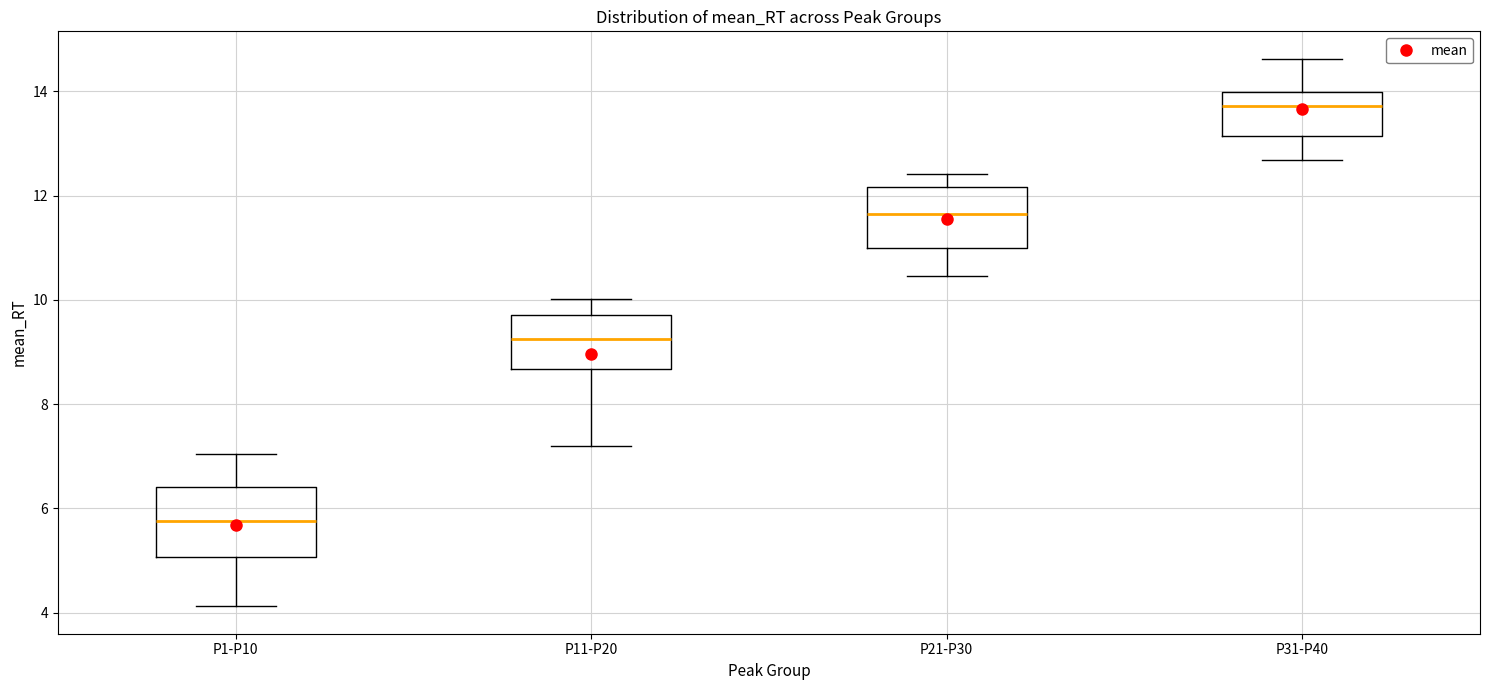

Reading left to right, transcribe this box plot: for each box, give where its median line is, the range the box spans, and where its two whiskers end, as read against the y-axis. The values are not printed on the chart, so give them approximately, as read against the axis.

P1-P10: median 5.8, box 5.0 to 6.4, whiskers 4.2 to 7.0
P11-P20: median 9.2, box 8.6 to 9.8, whiskers 7.2 to 10.0
P21-P30: median 11.6, box 11.0 to 12.2, whiskers 10.4 to 12.4
P31-P40: median 13.8, box 13.2 to 14.0, whiskers 12.6 to 14.6